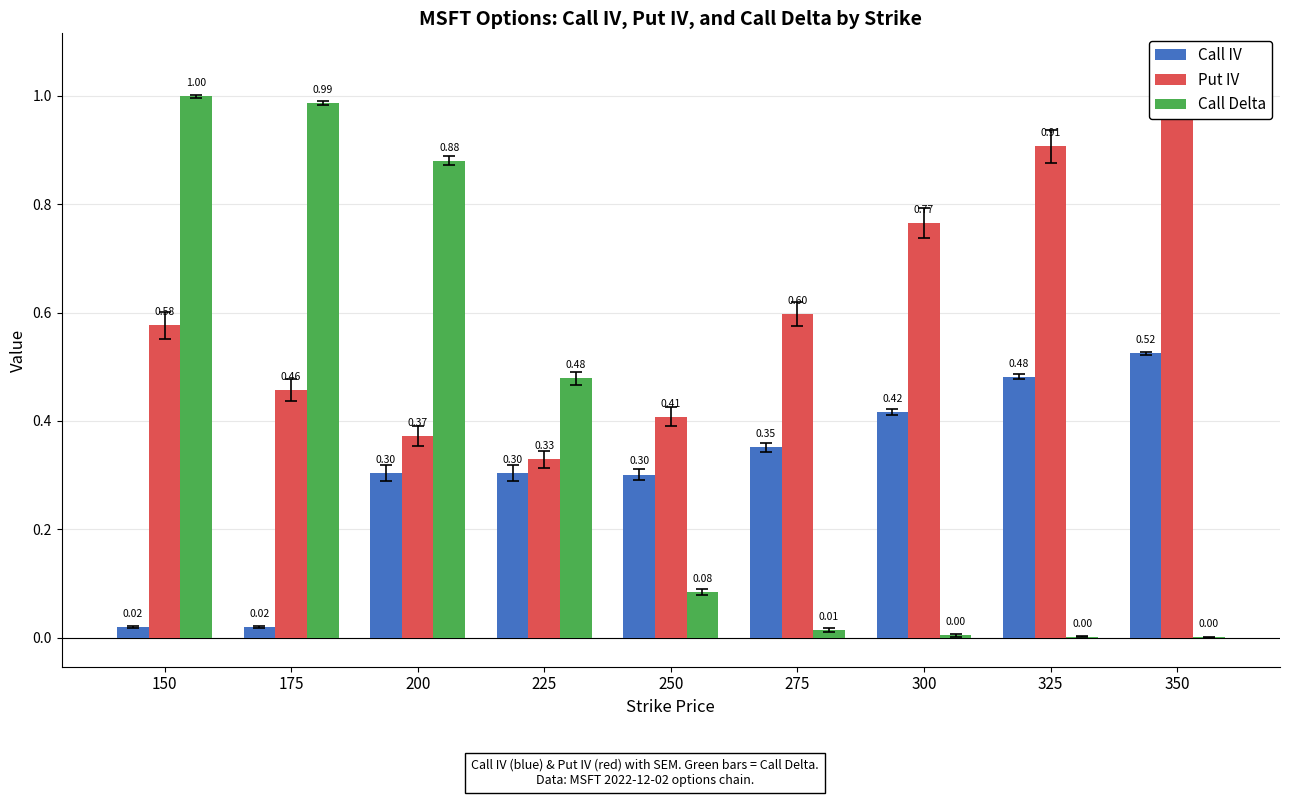

The Put IV series shows 0.9 at 275. True or false?

False